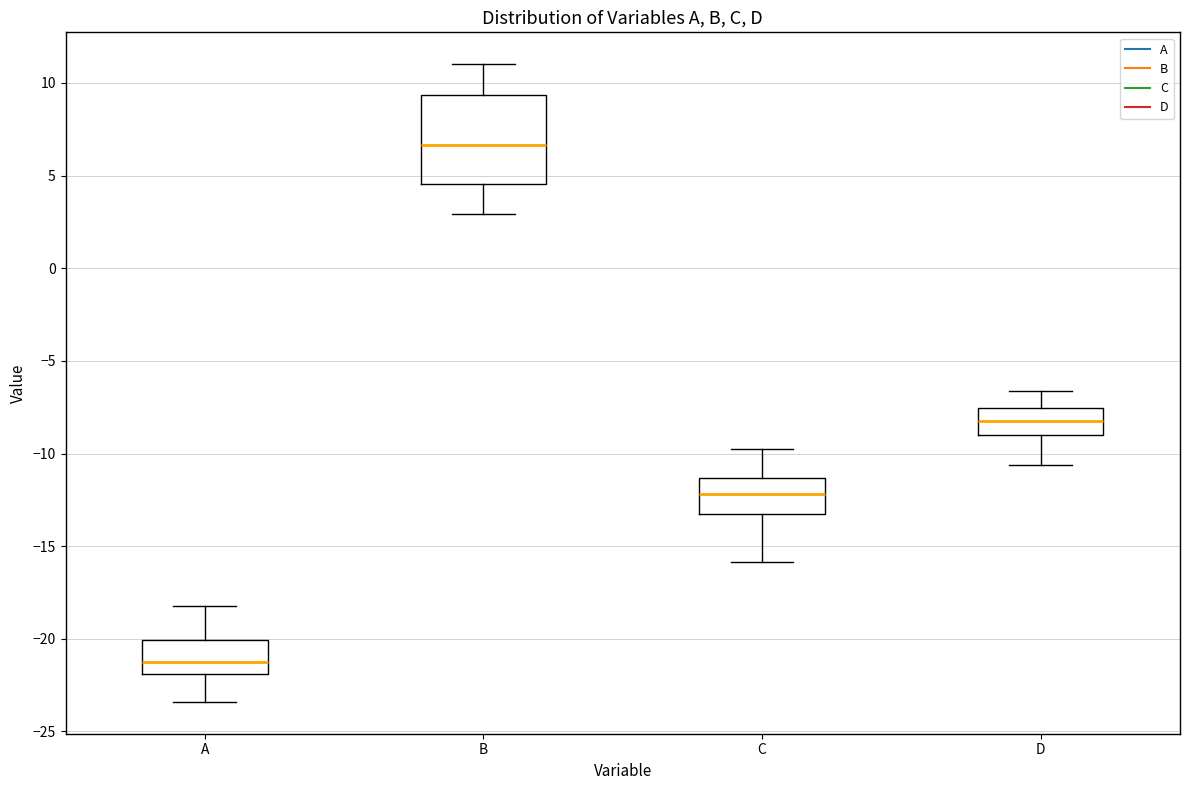

Reading left to right, read every box against the y-axis: the position of its median line, the range the box covers, and the ends of its whiskers. The values are not printed on the chart, so give them approximately, as read against the axis.

A: median -21.0, box -22.0 to -20.0, whiskers -23.5 to -18.0
B: median 6.5, box 4.5 to 9.5, whiskers 3.0 to 11.0
C: median -12.0, box -13.0 to -11.5, whiskers -16.0 to -10.0
D: median -8.0, box -9.0 to -7.5, whiskers -10.5 to -6.5